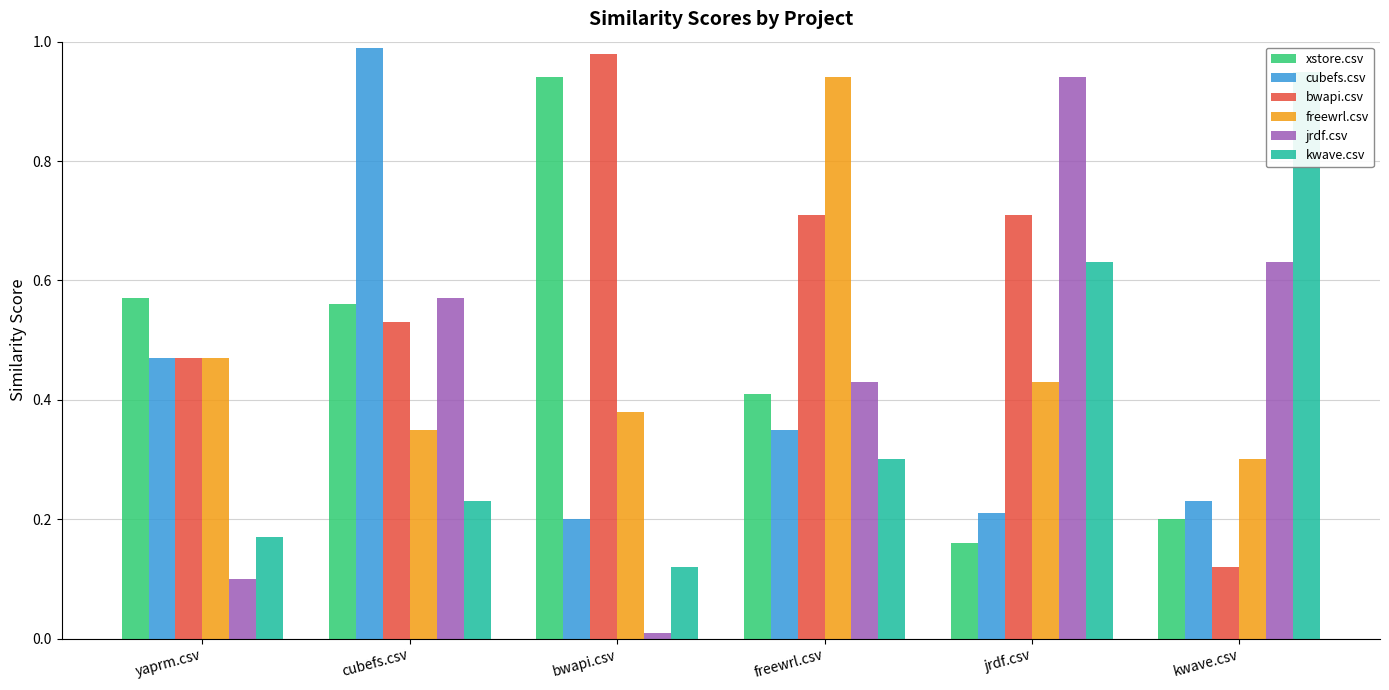

At kwave.csv, list the series in order from largest to smallest.

kwave.csv, jrdf.csv, freewrl.csv, cubefs.csv, xstore.csv, bwapi.csv